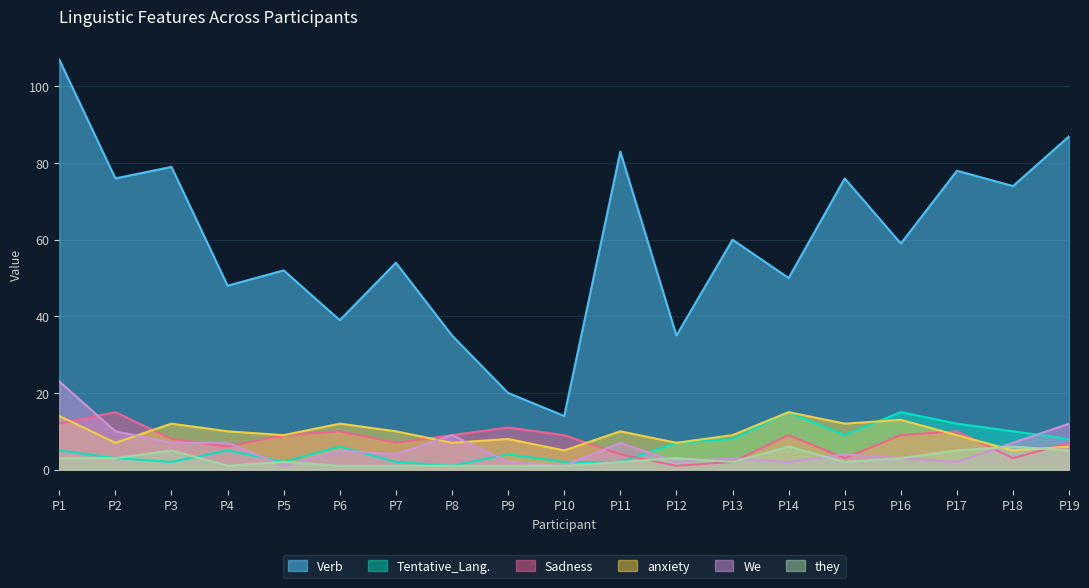

Reading left to right, list all the values displayed in this chart.

Verb: P1=107	P2=76	P3=79	P4=48	P5=52	P6=39	P7=54	P8=35	P9=20	P10=14	P11=83	P12=35	P13=60	P14=50	P15=76	P16=59	P17=78	P18=74	P19=87
Tentative_Lang.: P1=5	P2=3	P3=2	P4=5	P5=2	P6=6	P7=2	P8=1	P9=4	P10=2	P11=2	P12=7	P13=8	P14=15	P15=9	P16=15	P17=12	P18=10	P19=8
Sadness: P1=12	P2=15	P3=8	P4=6	P5=9	P6=10	P7=7	P8=9	P9=11	P10=9	P11=4	P12=1	P13=2	P14=9	P15=3	P16=9	P17=10	P18=3	P19=7
anxiety: P1=14	P2=7	P3=12	P4=10	P5=9	P6=12	P7=10	P8=7	P9=8	P10=5	P11=10	P12=7	P13=9	P14=15	P15=12	P16=13	P17=9	P18=5	P19=6
We: P1=23	P2=10	P3=7	P4=7	P5=1	P6=5	P7=4	P8=9	P9=2	P10=1	P11=7	P12=2	P13=3	P14=2	P15=4	P16=3	P17=2	P18=7	P19=12
they: P1=3	P2=3	P3=5	P4=1	P5=2	P6=1	P7=1	P8=1	P9=1	P10=1	P11=2	P12=3	P13=2	P14=6	P15=2	P16=3	P17=5	P18=6	P19=5